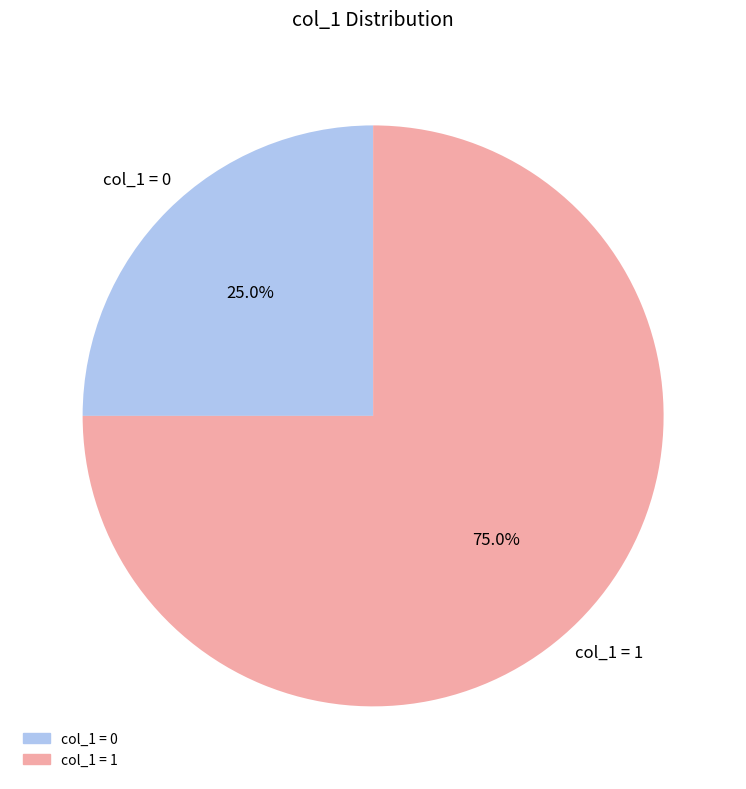

Does any single category account for the majority?

Yes